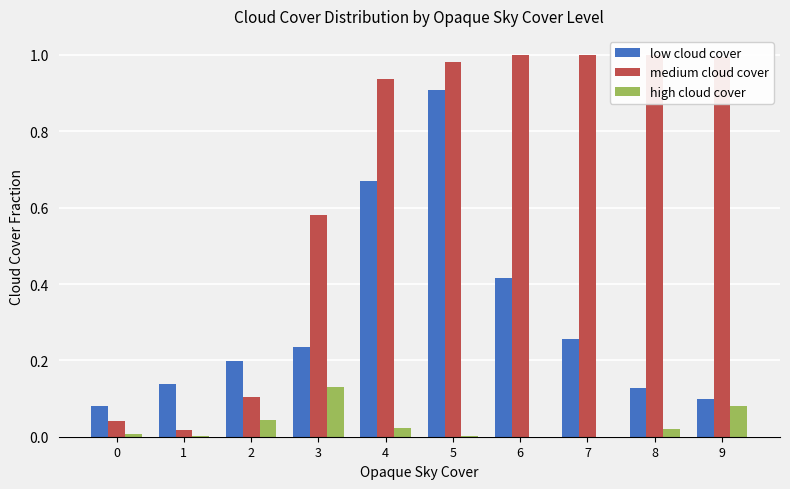

What is the spread (max minus min) of values at 4?

0.9